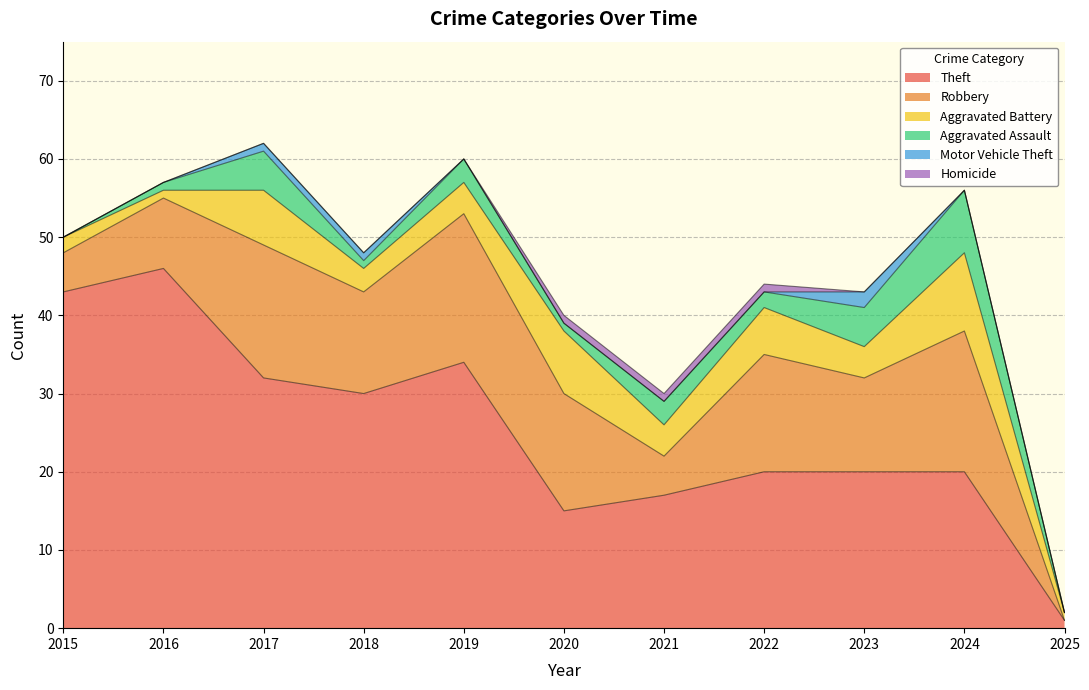

In Robbery, how many points are higher than both neighbors (excluding endpoints)?

4